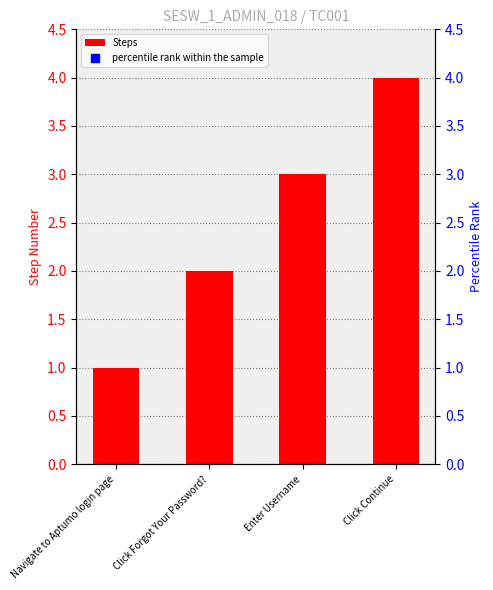

Which series reaches the maximum Y coordinate?

percentile rank within the sample